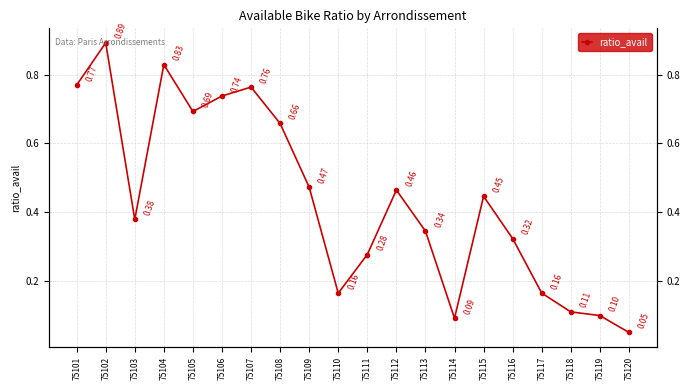

Reading left to right, extract all data points from this chart.

0.8	0.9	0.4	0.8	0.7	0.7	0.8	0.7	0.5	0.2	0.3	0.5	0.3	0.1	0.4	0.3	0.2	0.1	0.1	0.0